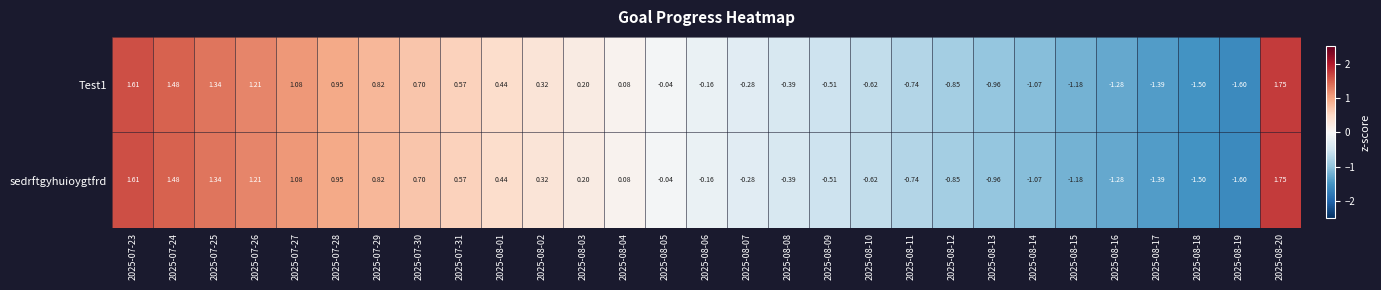

Is the value of sedrftgyhuioygtfrd at 2025-07-28 greater than the value of Test1 at 2025-08-14?

Yes